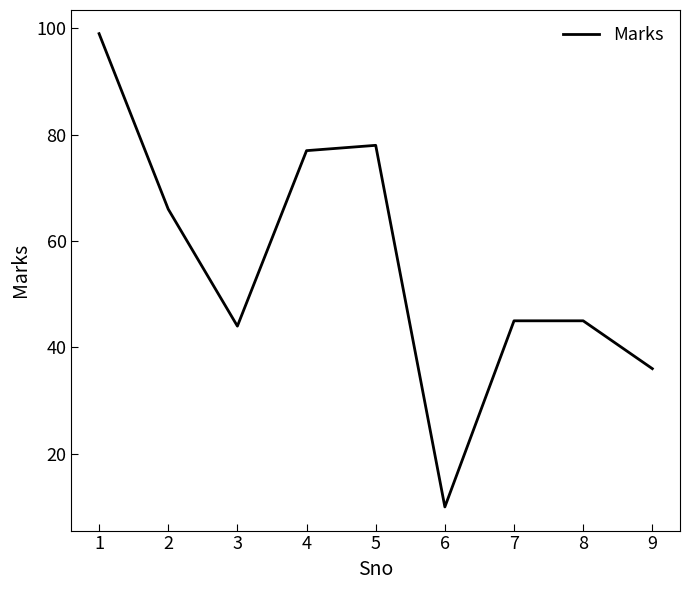

Does the chart have visible grid lines?

No